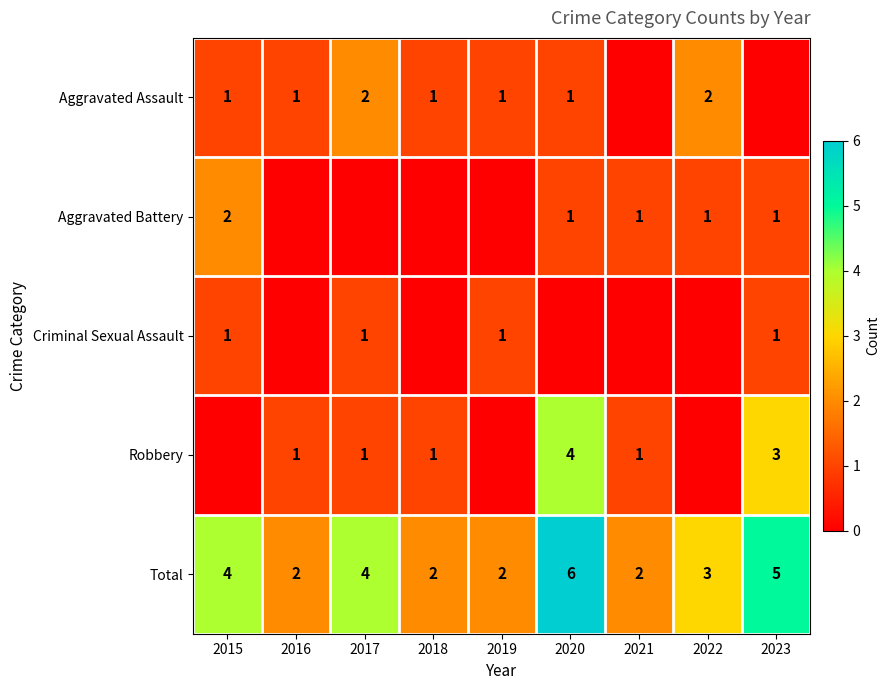

True or false: Total has a value of 1 at 2019.

False